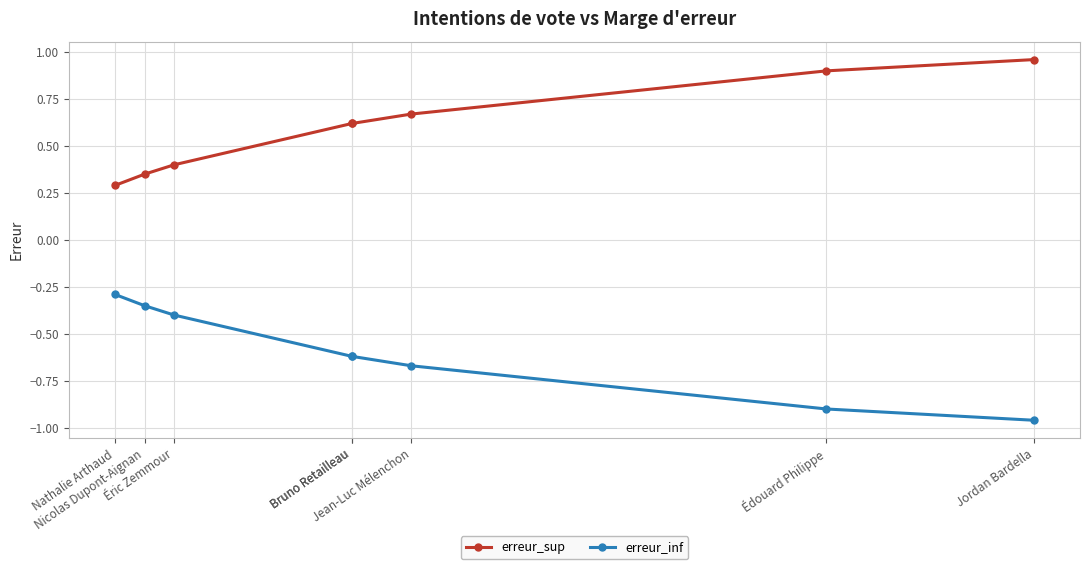

Does the chart have visible grid lines?

Yes